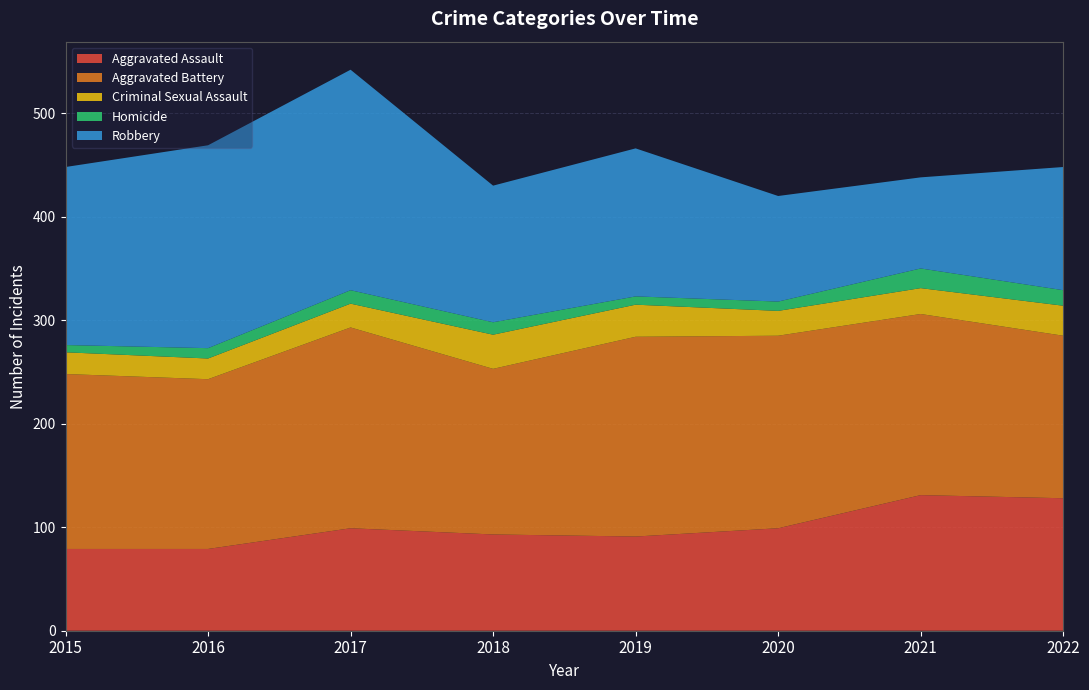

Reading left to right, what are all the values shown in this chart?

Aggravated Assault: 79	79	99	93	91	99	131	128
Aggravated Battery: 169	164	194	160	193	186	175	157
Criminal Sexual Assault: 21	20	23	33	31	24	25	29
Homicide: 7	10	13	12	8	9	19	15
Robbery: 172	196	213	132	143	102	88	119